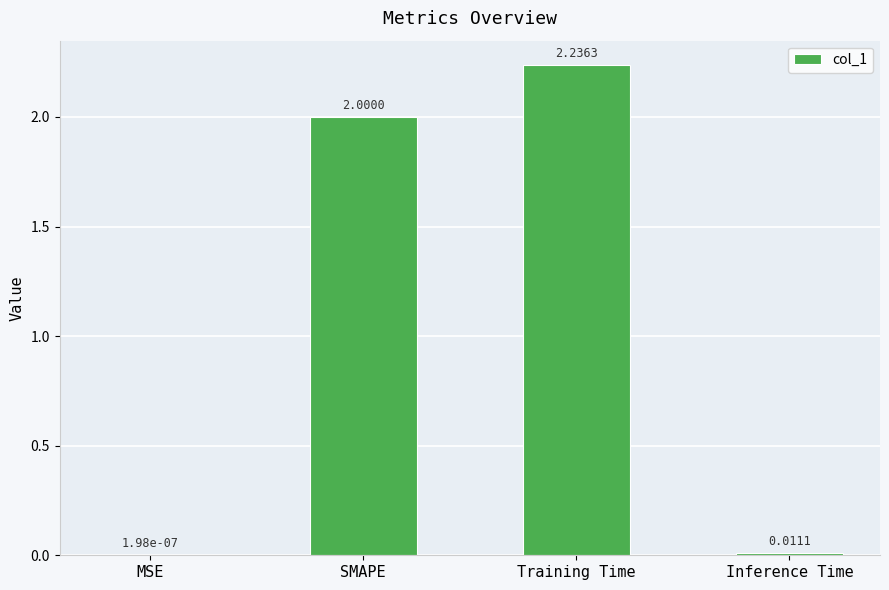

What is the change in value from SMAPE to Training Time?

+0.2